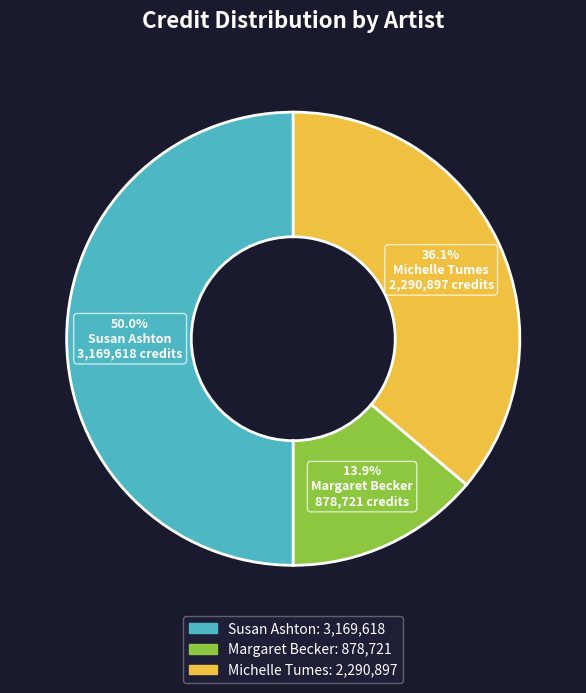

Which category has the smallest portion of the pie?

Margaret Becker